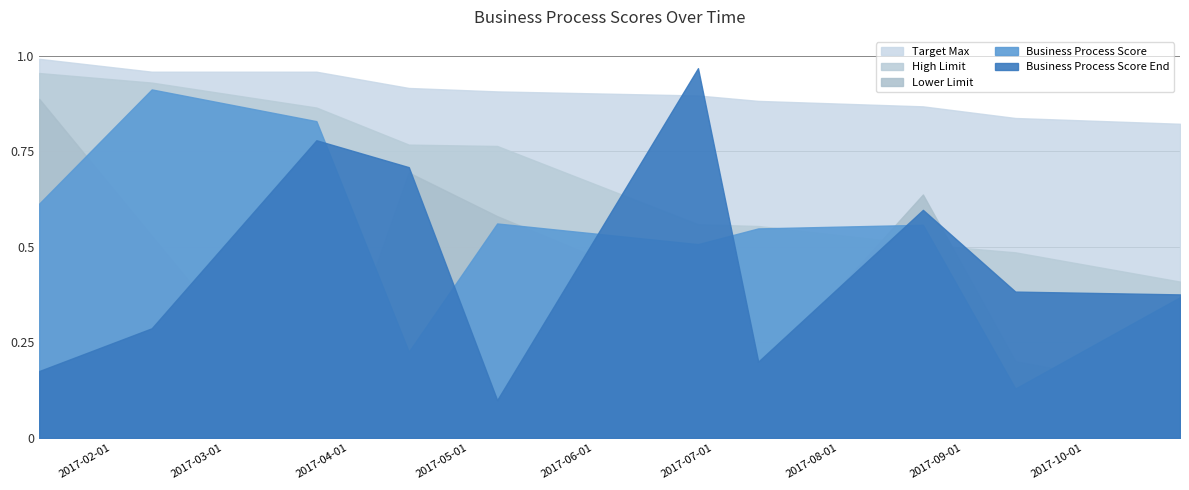

In Business Process Score, how many points are higher than both neighbors (excluding endpoints)?

3